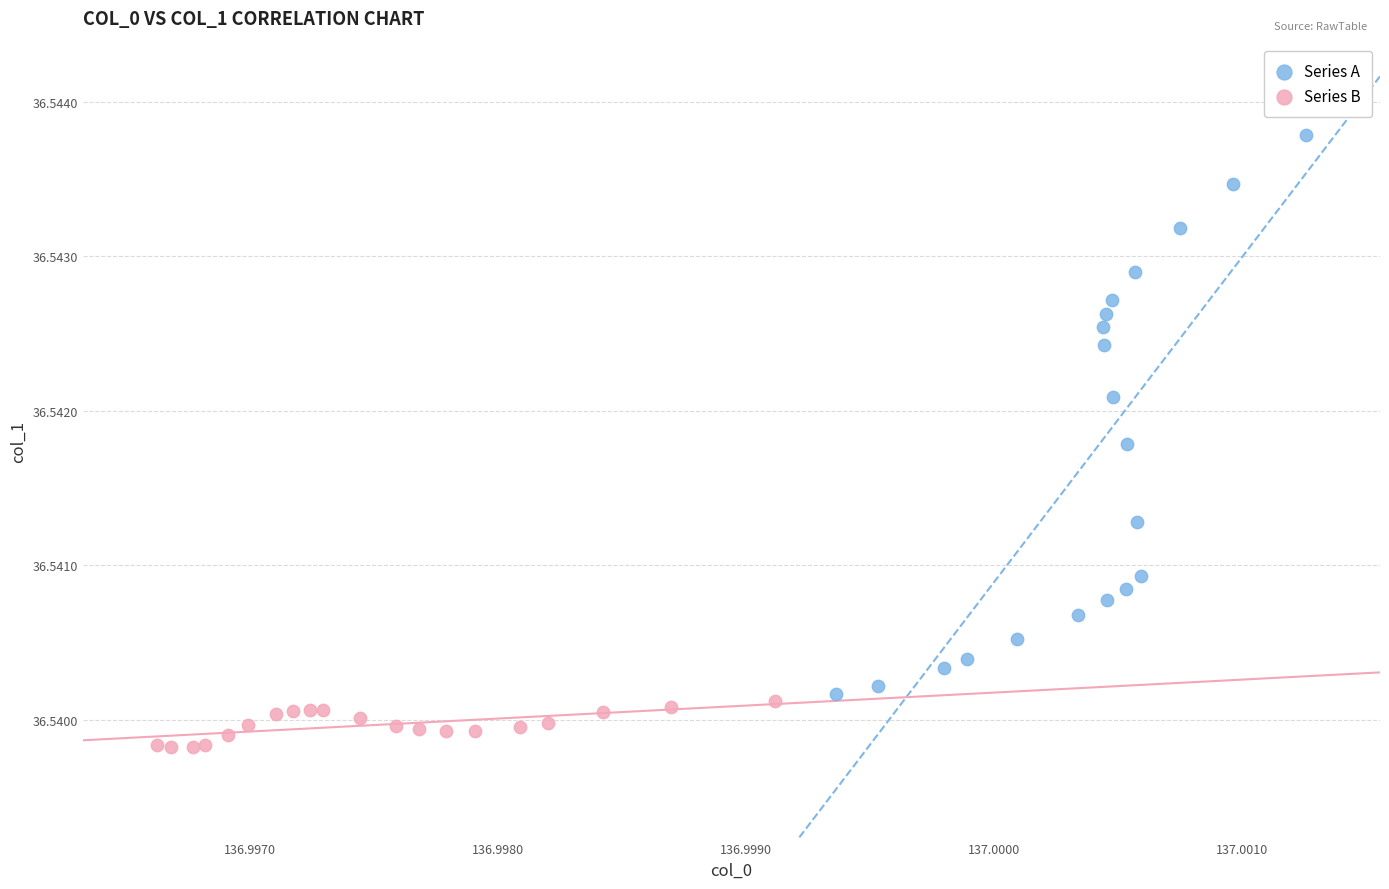

Which series reaches the maximum Y coordinate?

Series A